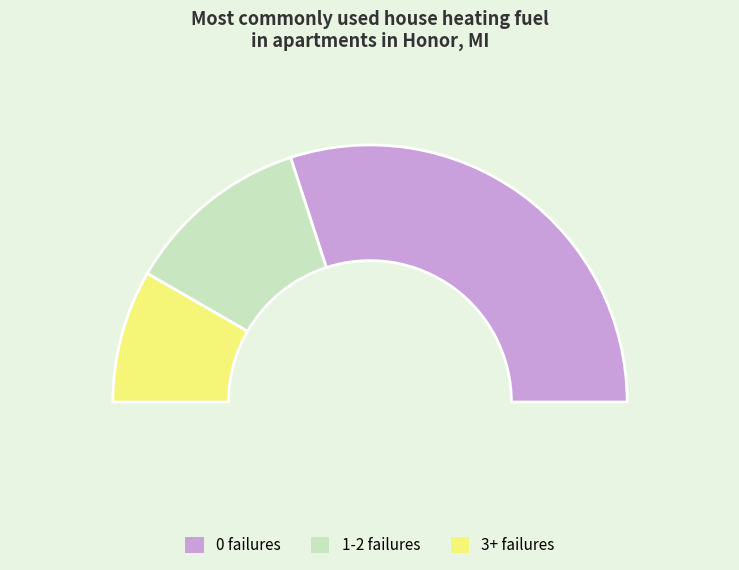

Between 51 and 51, which is larger?

51